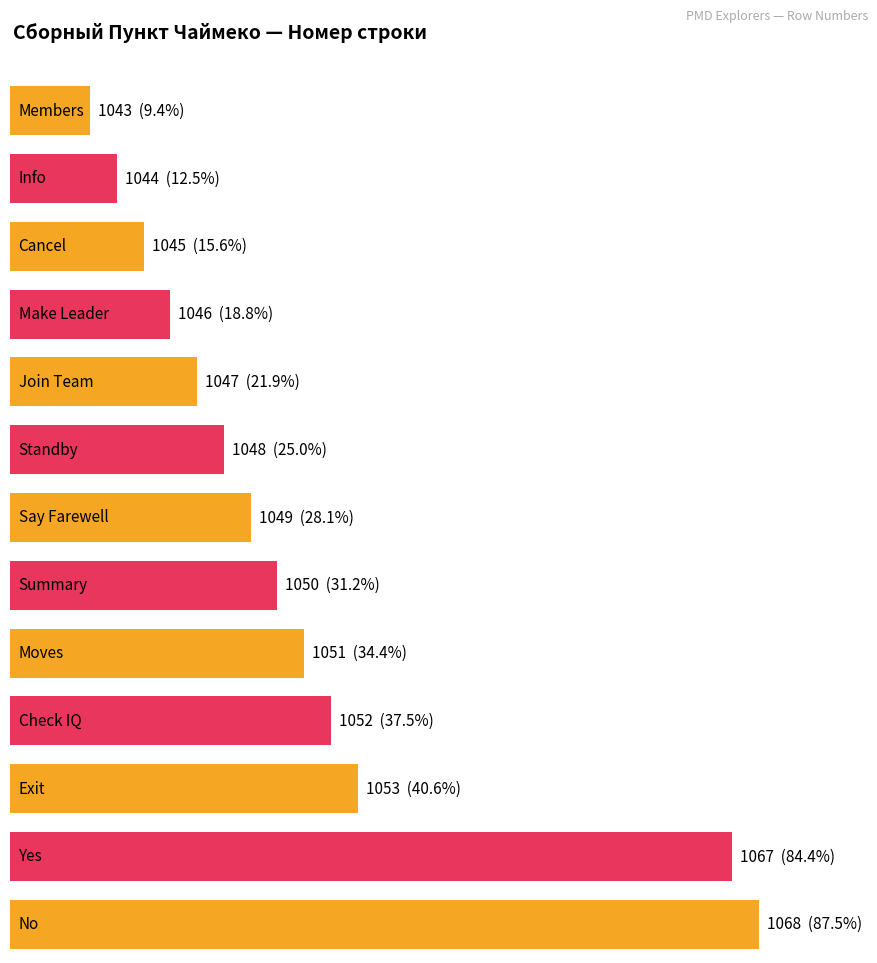

List the labels in order of value, smallest first.

Members, Info, Cancel, Make Leader, Join Team, Standby, Say Farewell, Summary, Moves, Check IQ, Exit, Yes, No